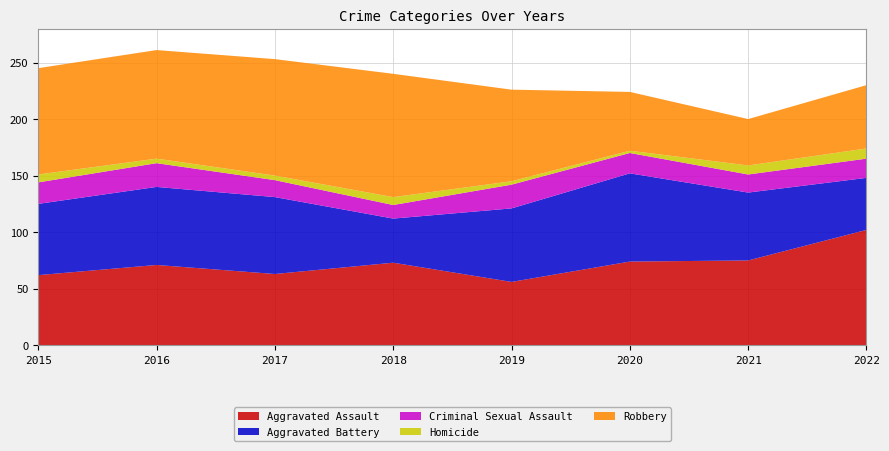

Reading left to right, extract all data points from this chart.

Aggravated Assault: 62	71	63	73	56	74	75	102
Aggravated Battery: 63	69	68	39	65	78	60	46
Criminal Sexual Assault: 19	21	15	12	21	18	16	17
Homicide: 7	4	4	7	3	2	8	9
Robbery: 94	96	103	109	81	52	41	56